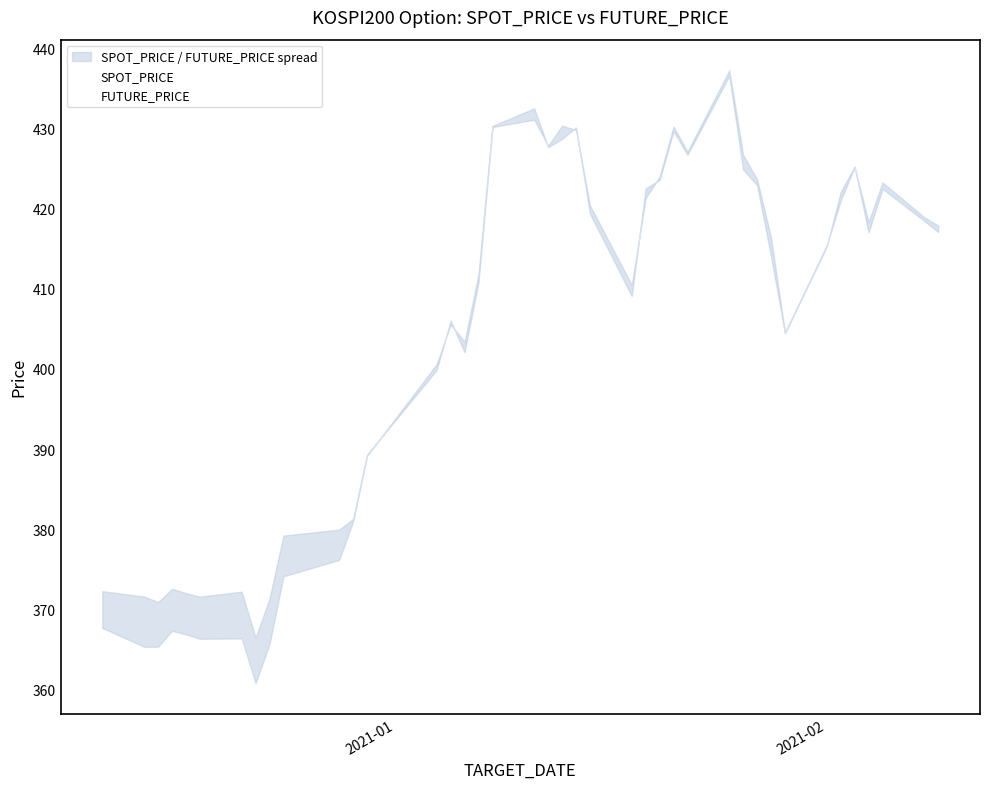

What is the value of the FUTURE_PRICE point at the 31st from the left?

422.9